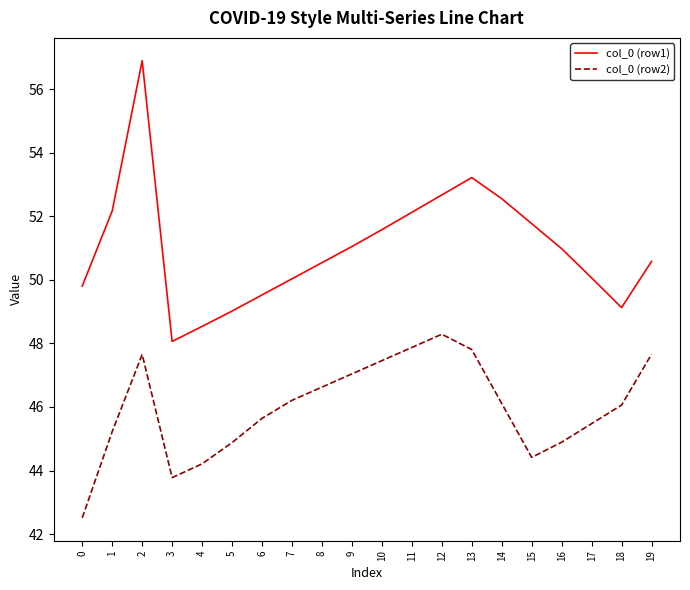

What is the minimum value shown in the chart?

42.5